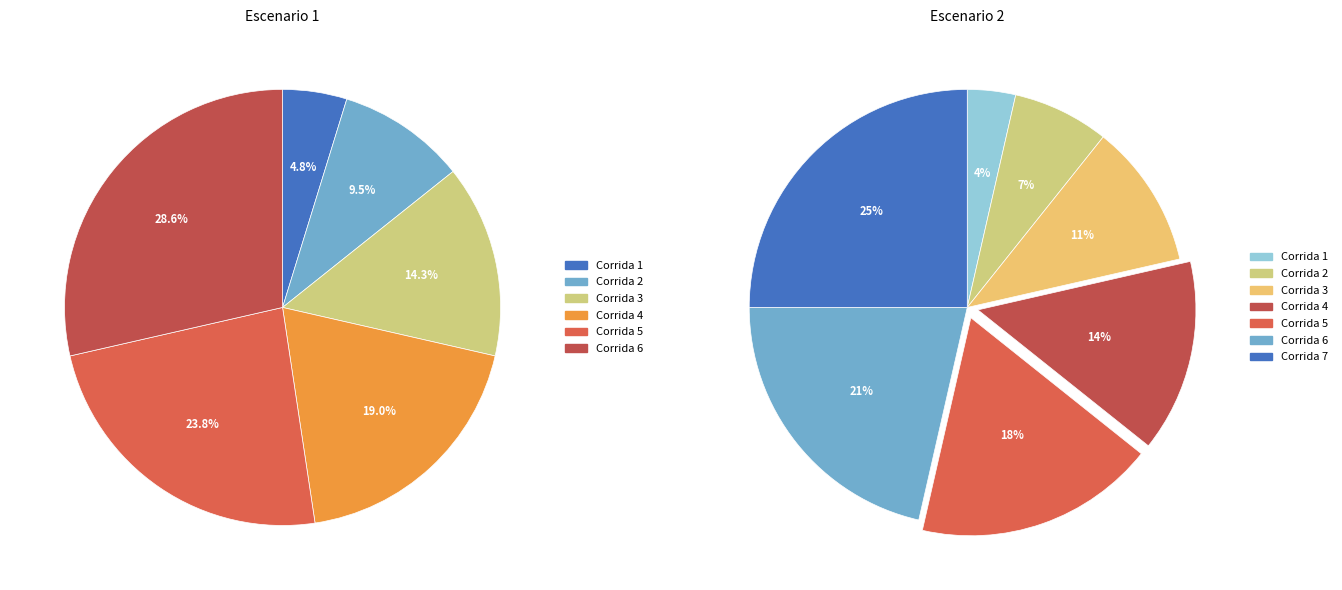

Does any single category account for the majority?

No